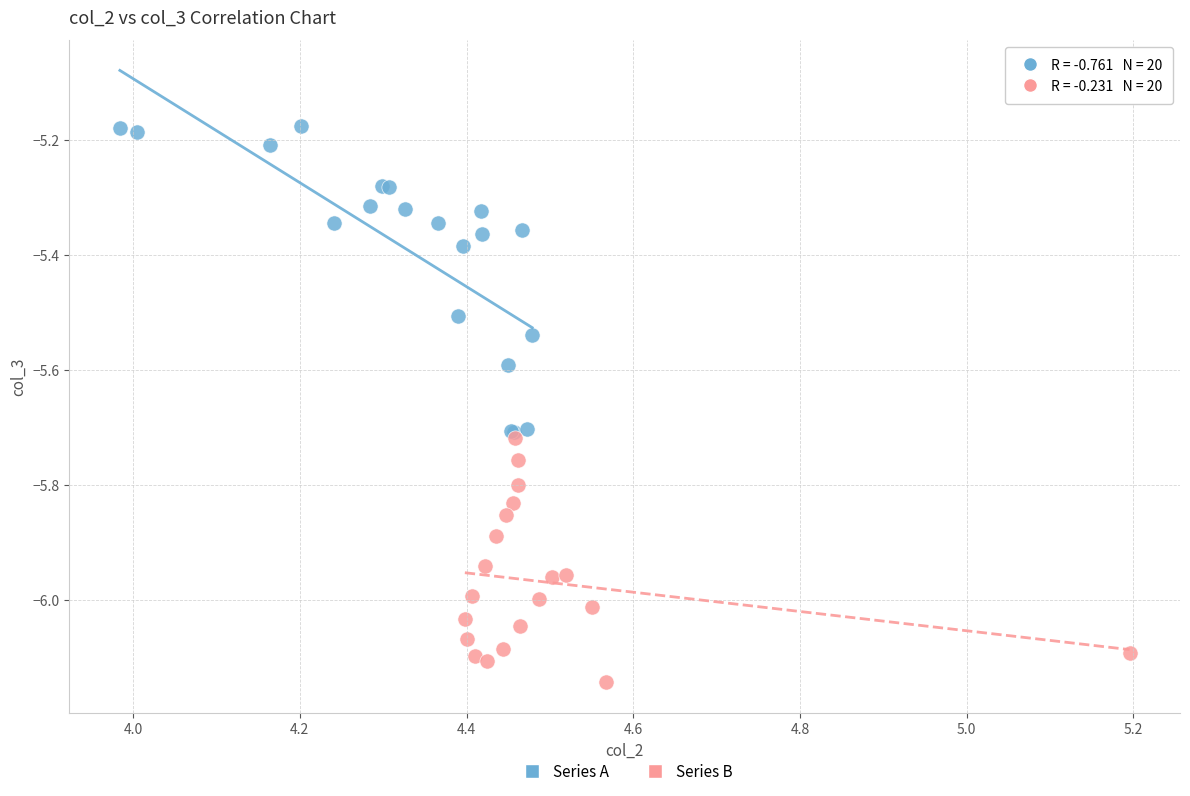

Which series has the largest Y range (max minus min)?

Series A